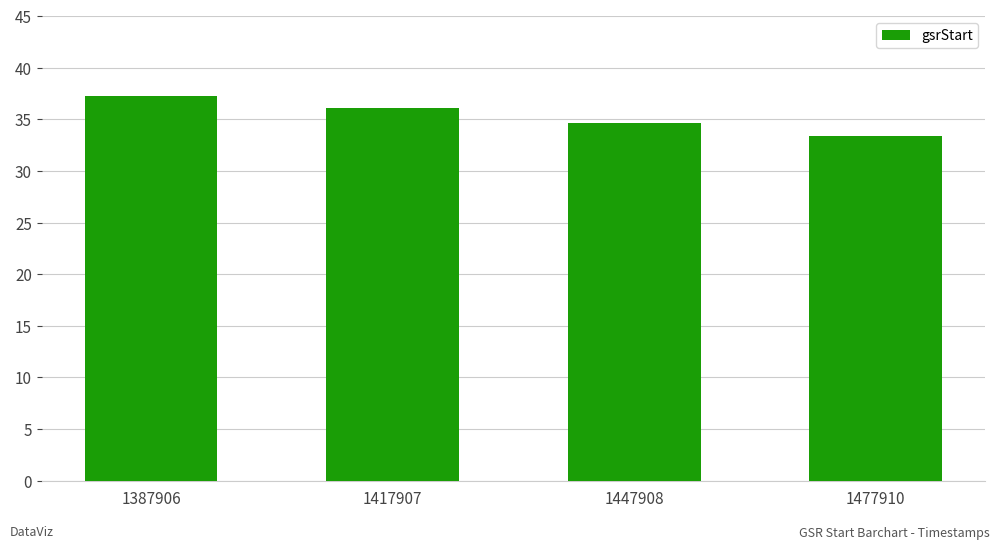

What is the approximate value at 1417907?

36.1